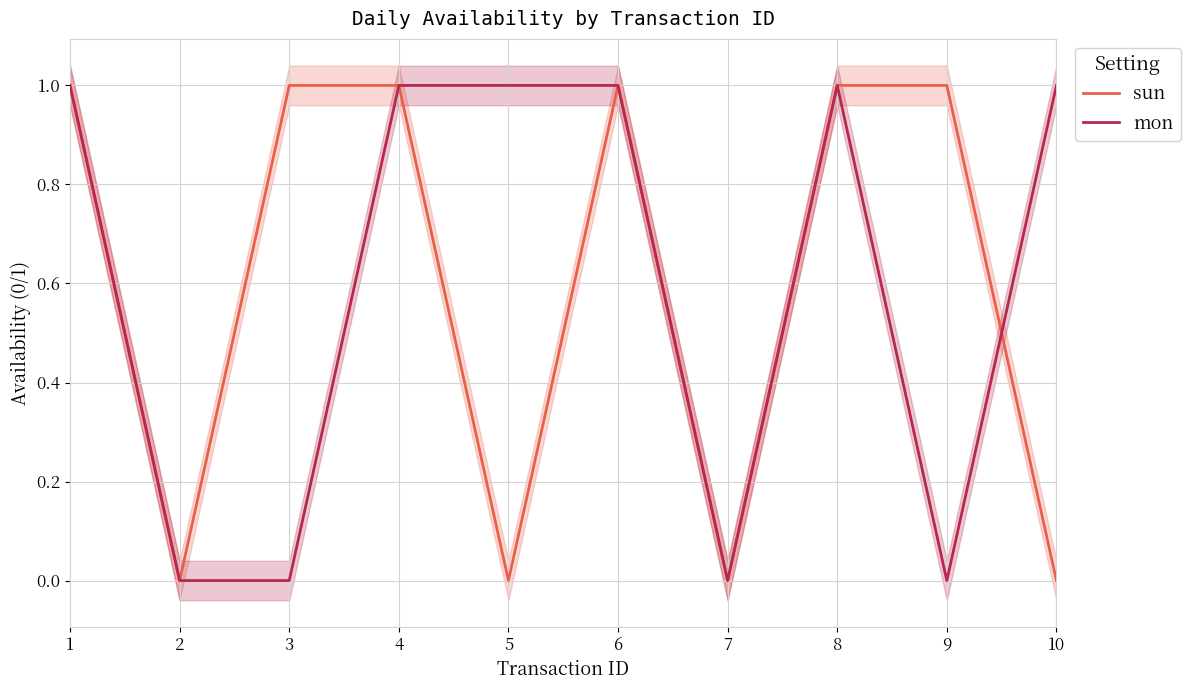

Is it true that mon equals 2 at 5?

False